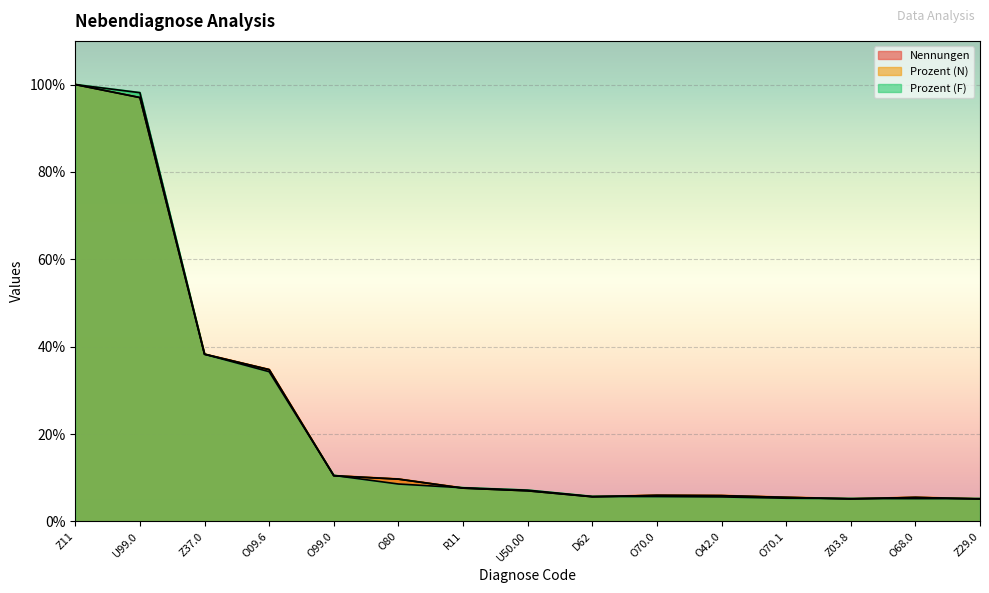

At D62, list the series in order from largest to smallest.

Prozent (F), Nennungen, Prozent (N)